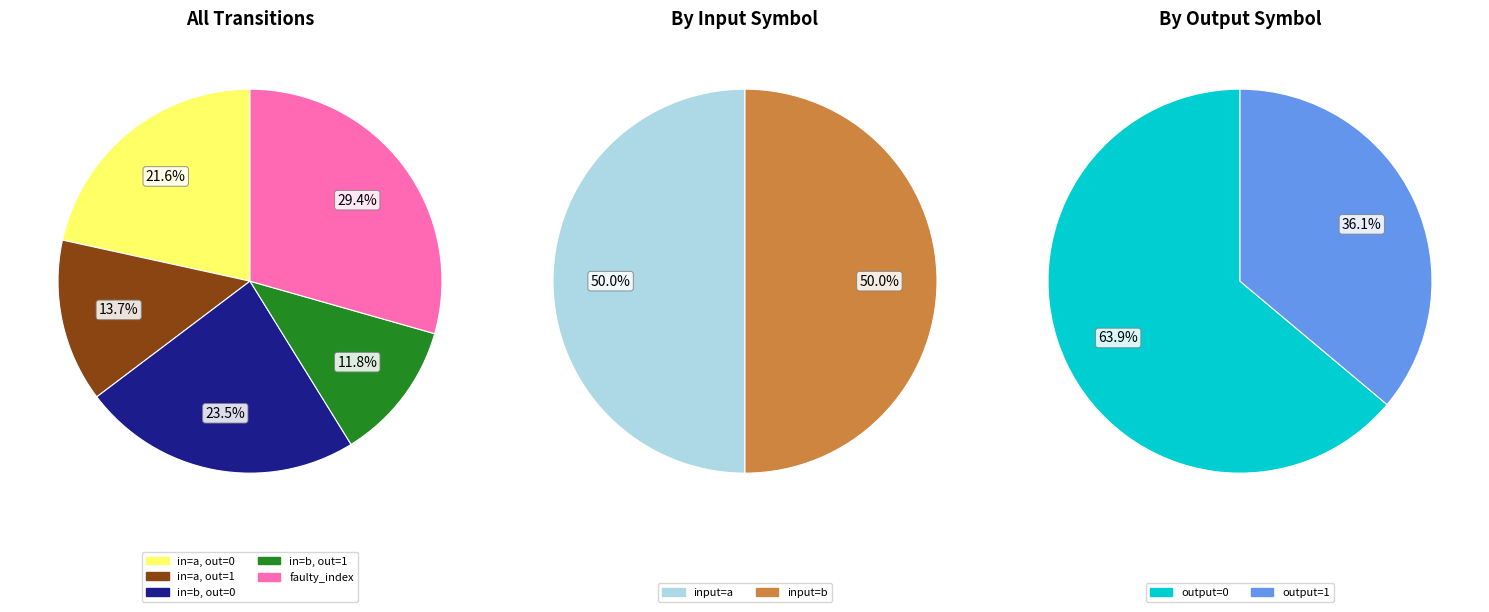

Is it true that output_symbol=1, input=a is 18% of the pie?

False